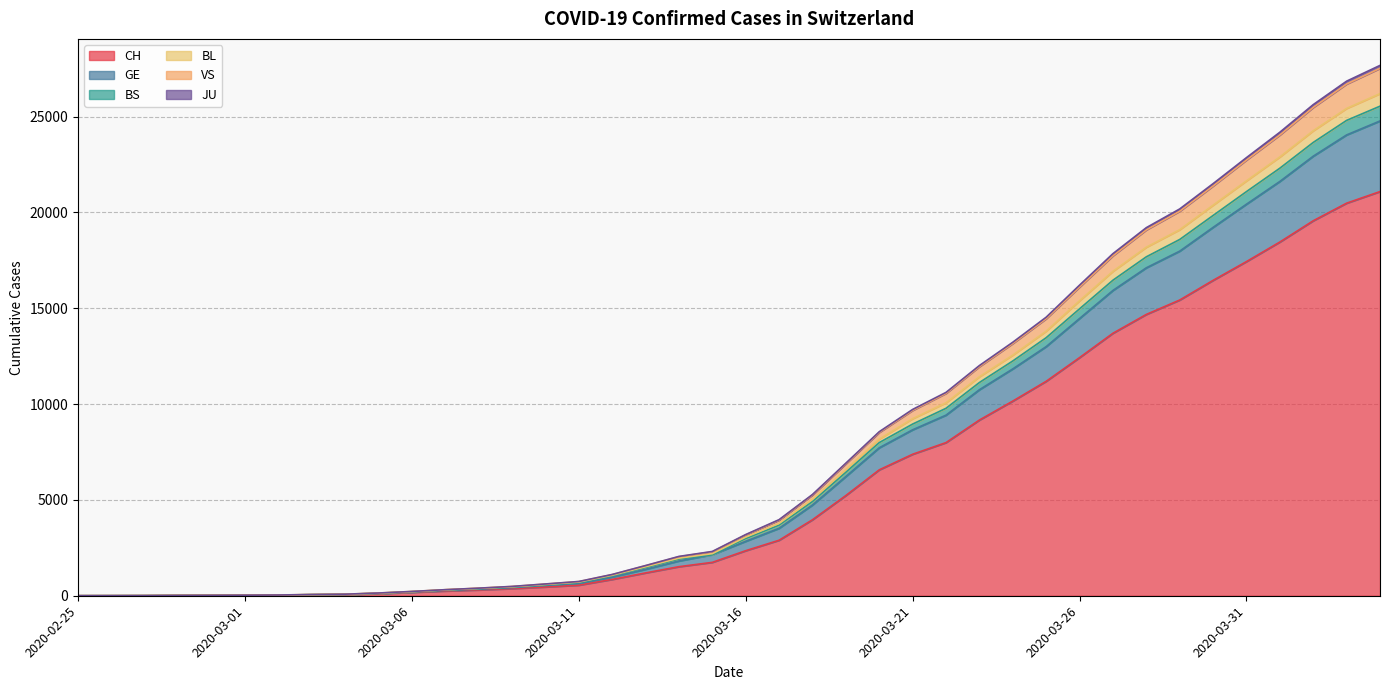

What are all the series names shown in the legend?

CH, GE, BS, BL, VS, JU